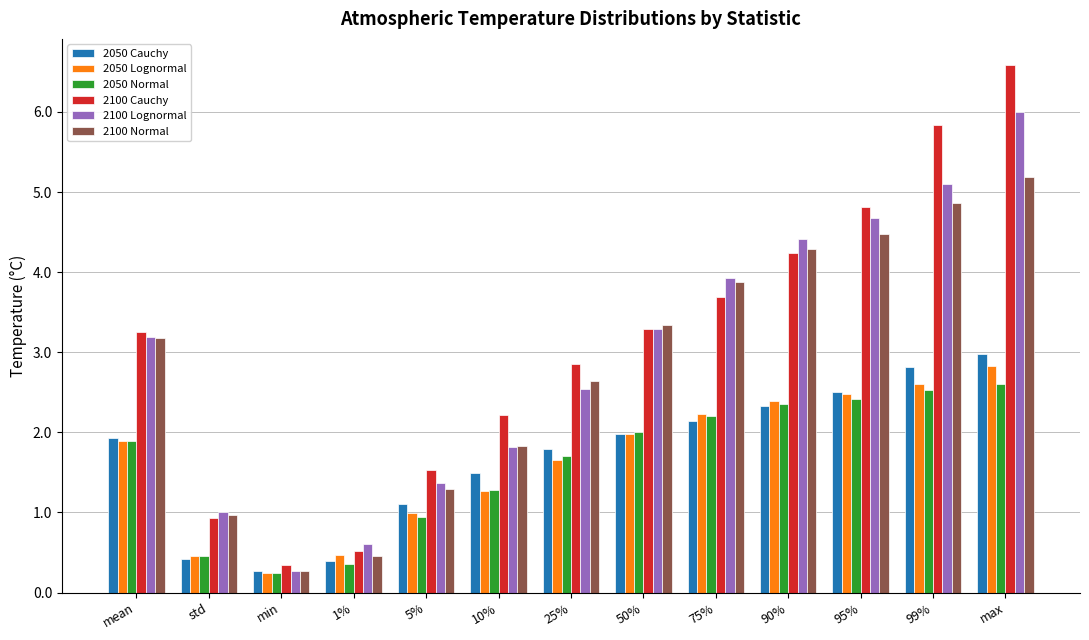

Read the 2050 Normal value at 10%.

1.3